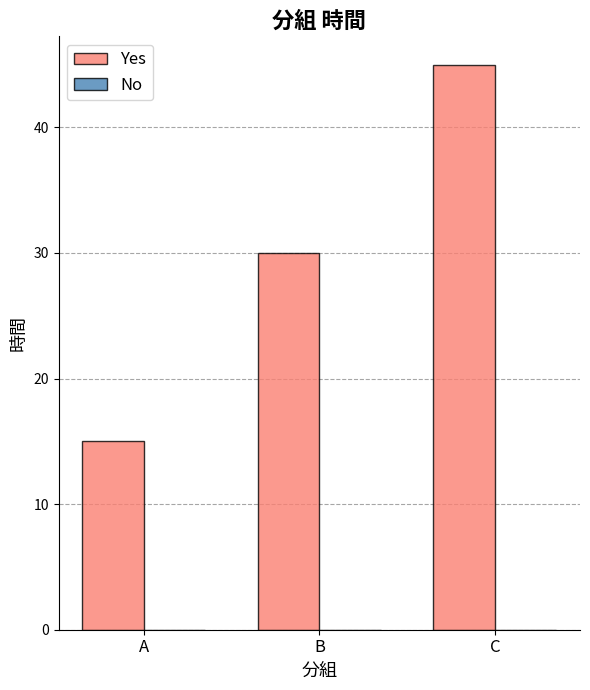

What is the difference between the maximum and minimum values?

30